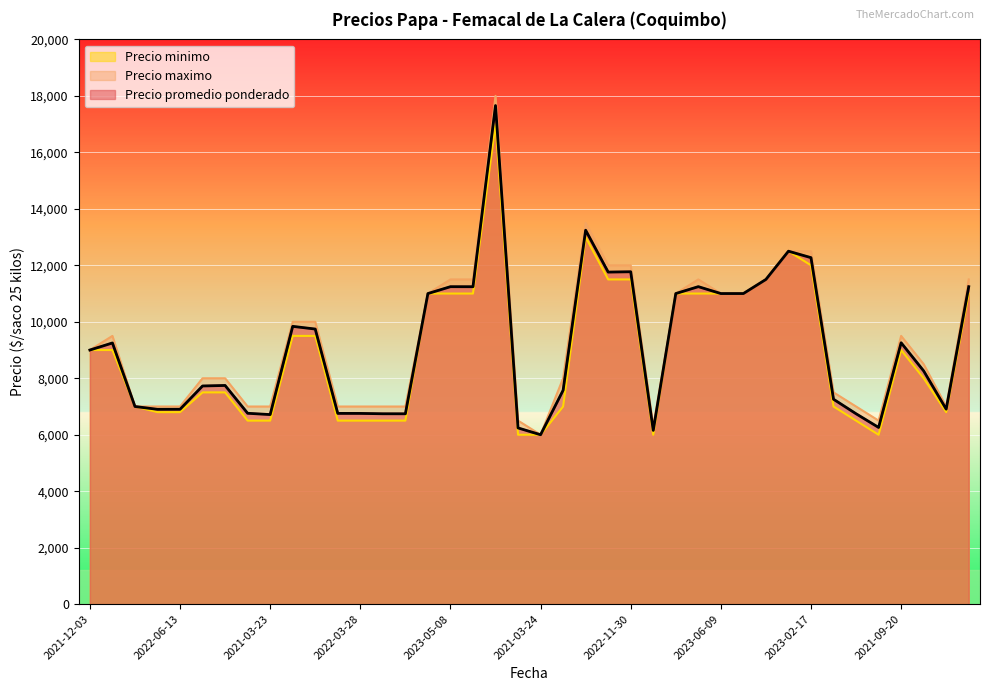

What is the difference between the highest and lowest values at 2022-01-13?

500